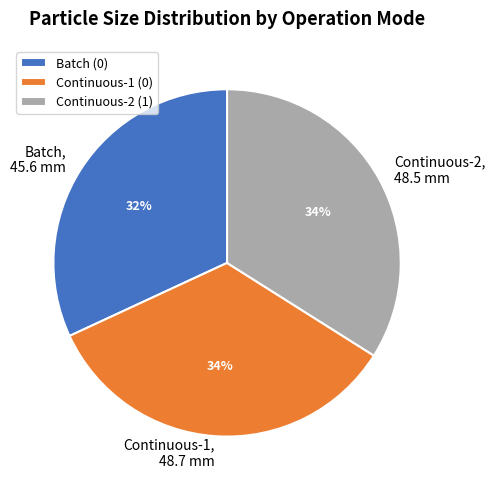

Combined, do Continuous-1 (0) and Continuous-2 (1) account for over 50%?

Yes